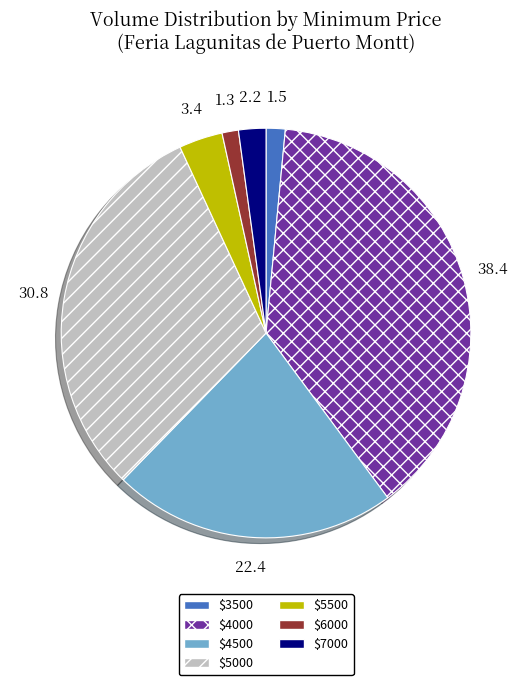

Is it true that $4500 is 31% of the pie?

False